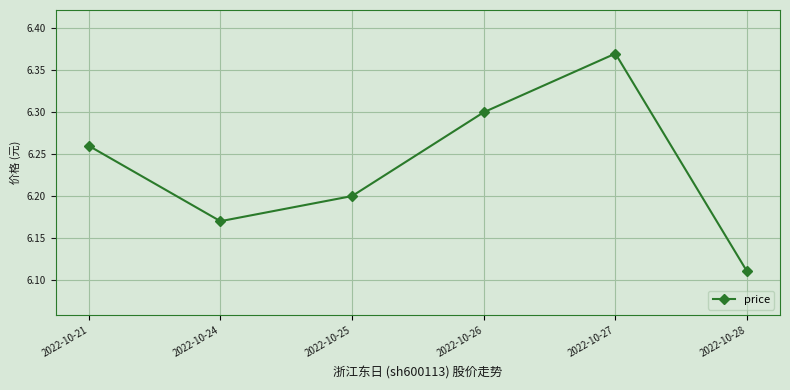

Which has a higher value, 2022-10-27 or 2022-10-26?

2022-10-27